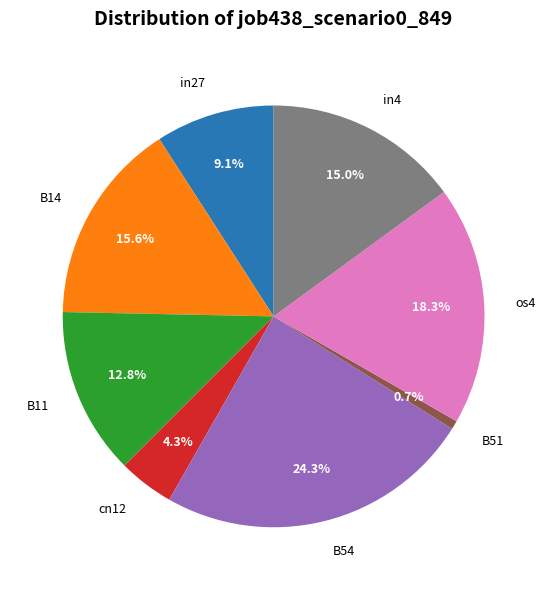

Between cn12 and B14, which is larger?

B14